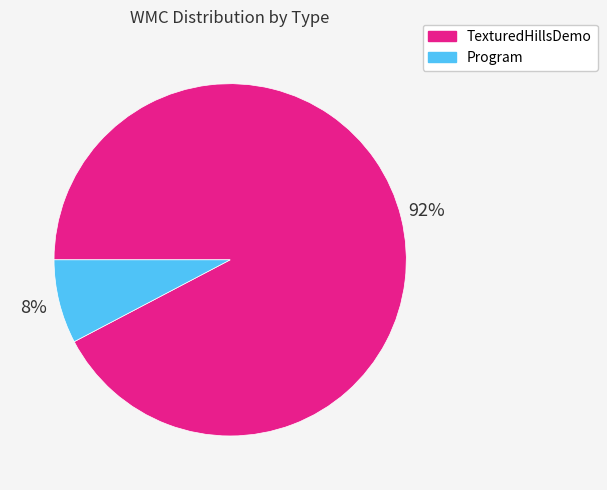

What is the largest slice in the pie chart?

TexturedHillsDemo